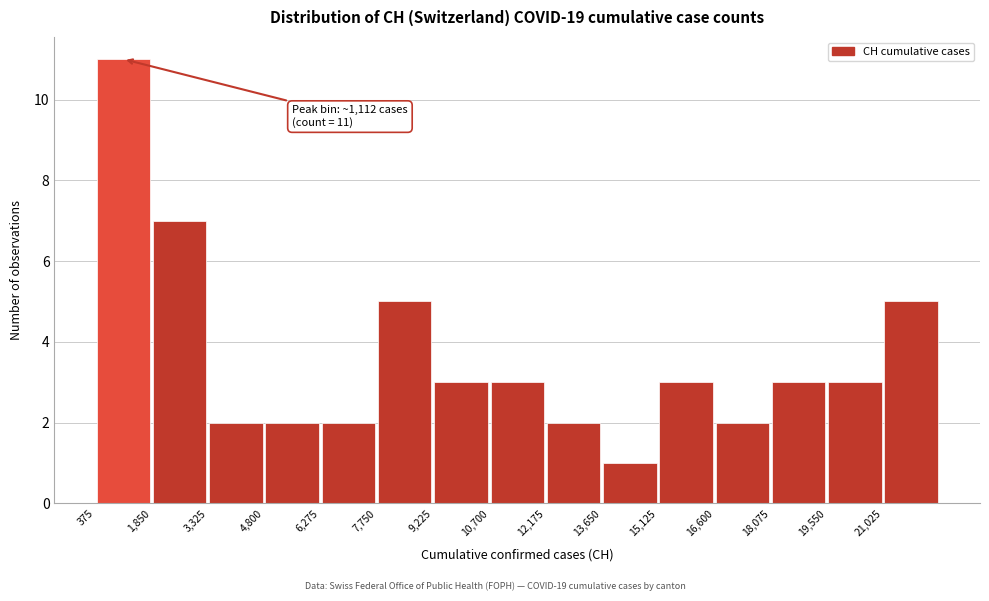

Which range on the x-axis has the tallest bar?

400 to 1800